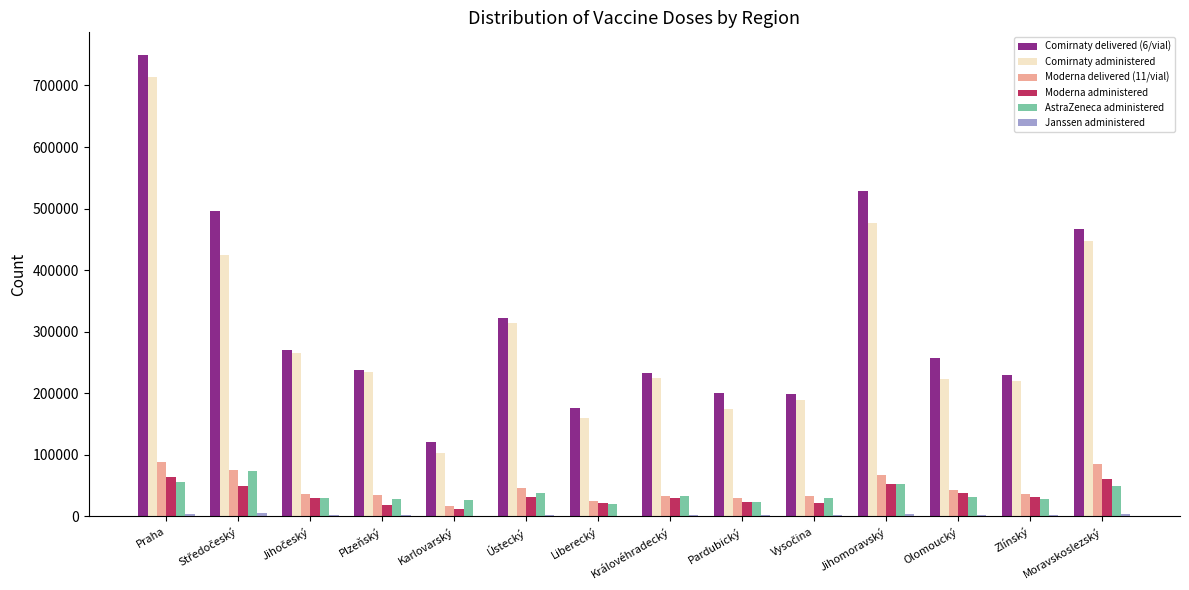

Which category has the highest value across all series?

Praha